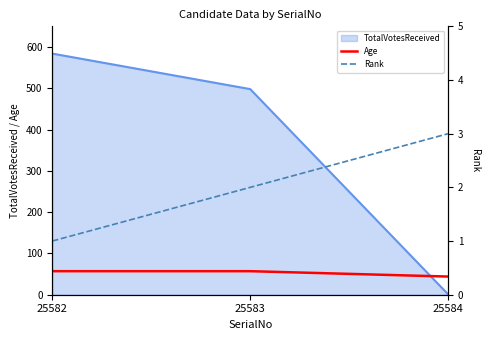

True or false: TotalVotesReceived has a value of 338 at 25582.

False